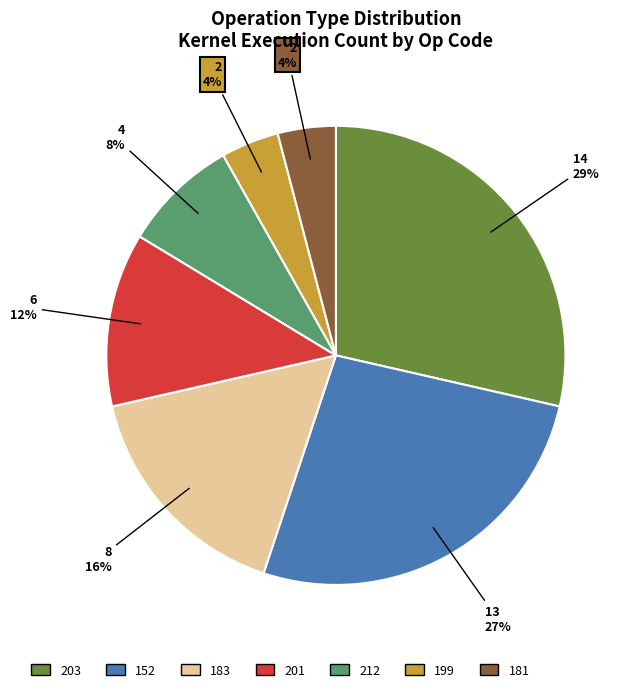

To the nearest percent, what is the average slice percentage?

14%